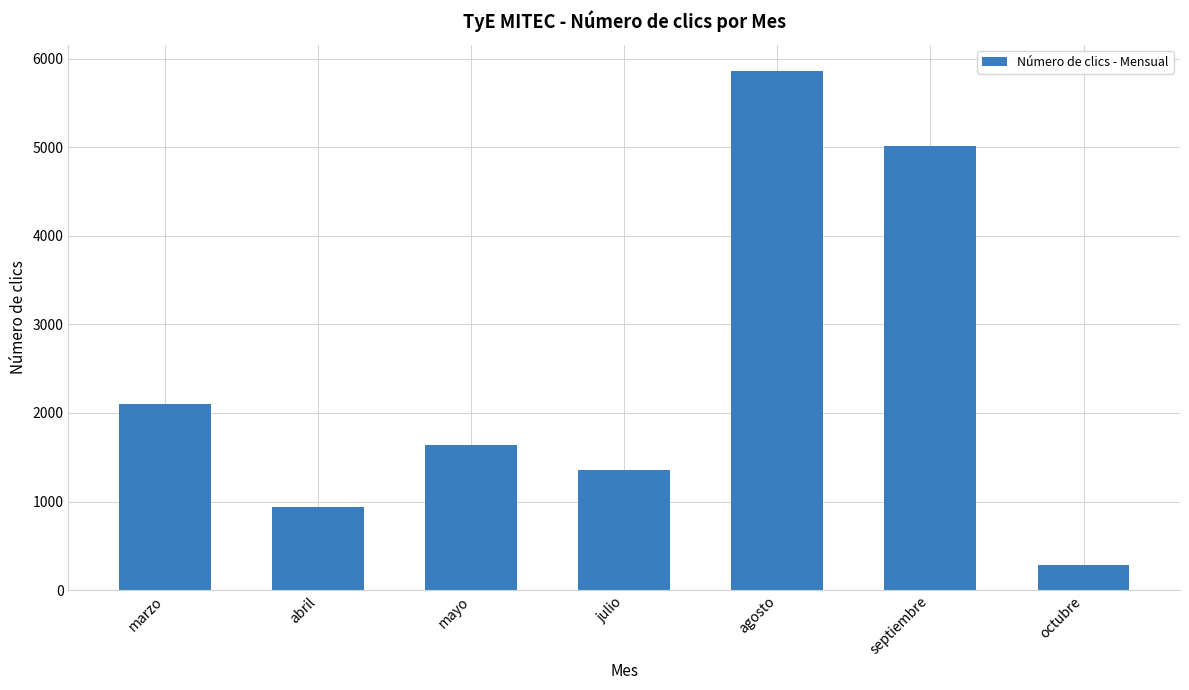

At which category does the chart reach its peak across all series?

agosto